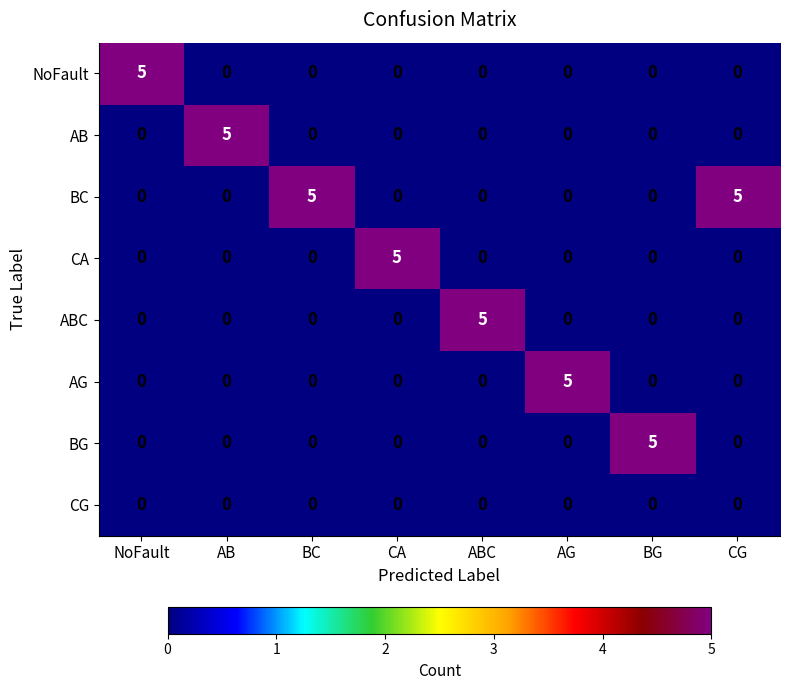

What is the total value across all series at BG?

5